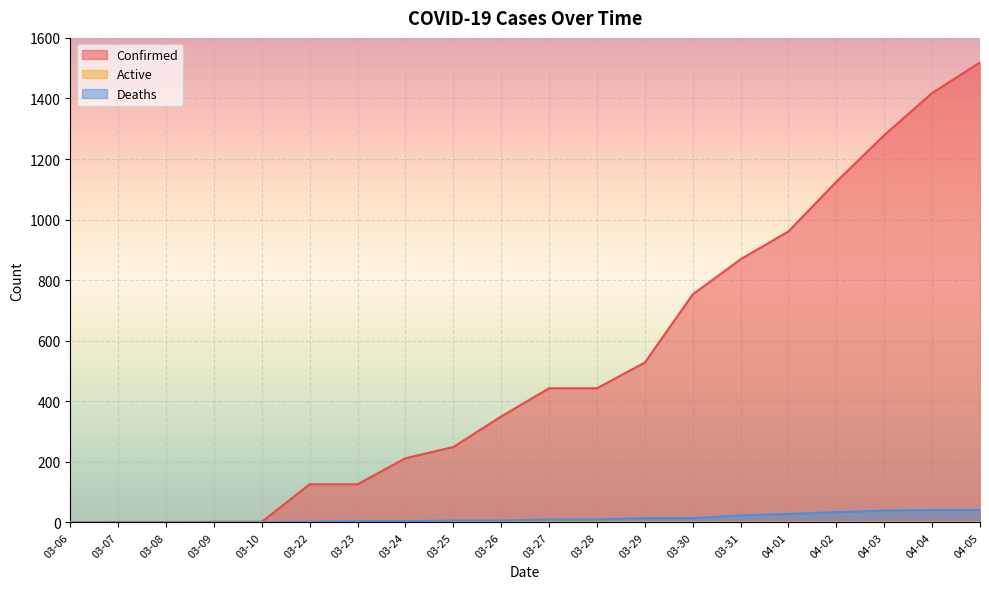

True or false: Deaths and Confirmed intersect in this chart.

False